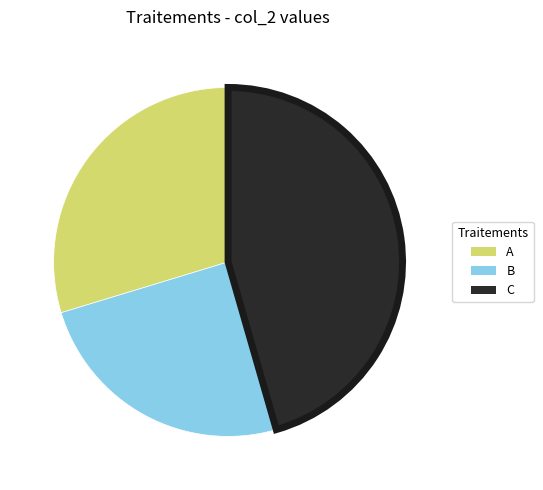

Between A and B, which is larger?

A